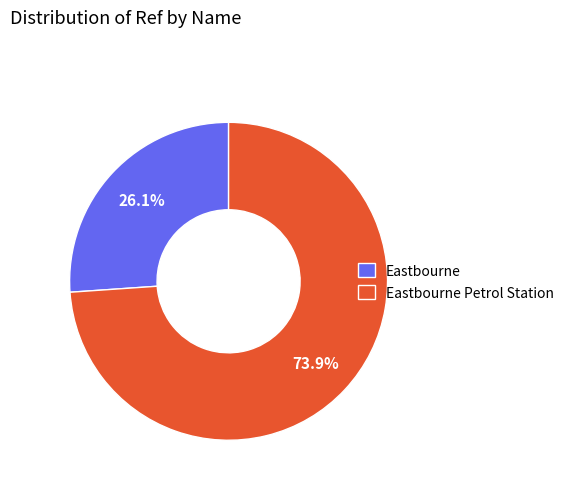

Does Eastbourne Petrol Station account for over 50% of the chart?

Yes